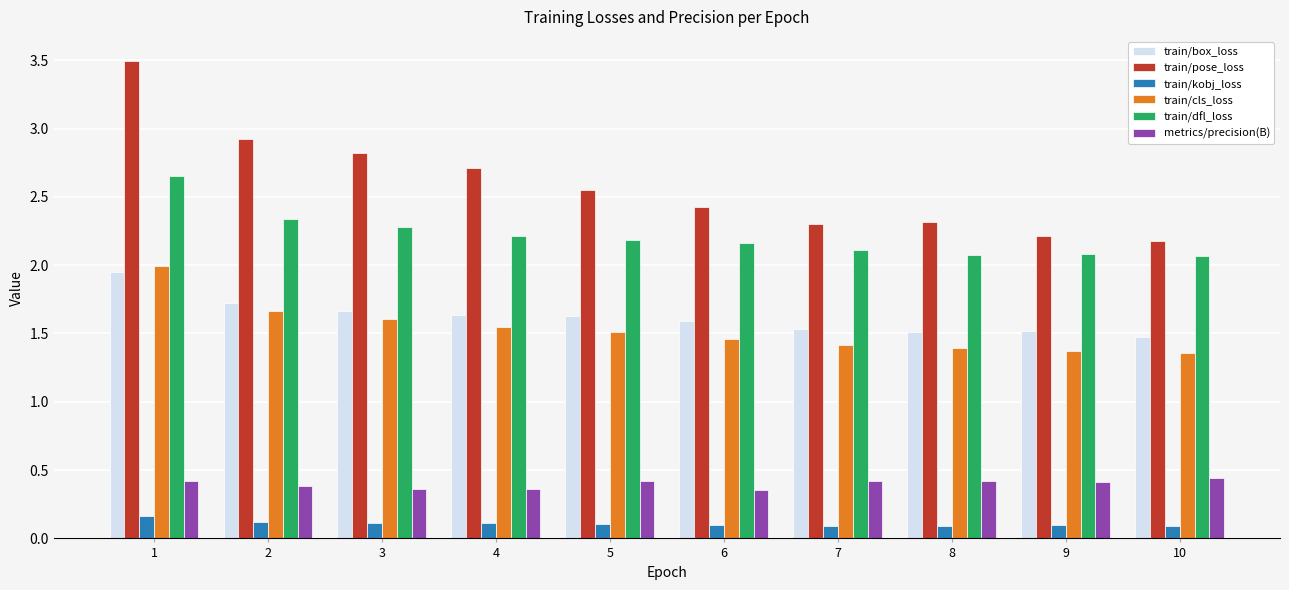

At how many categories does at least one series exceed 3?

1